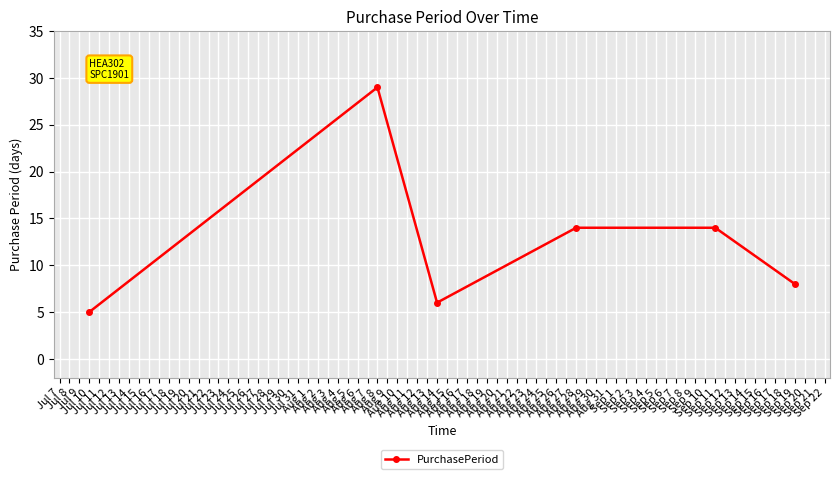

How many points are lower than both their immediate neighbors (excluding endpoints)?

1